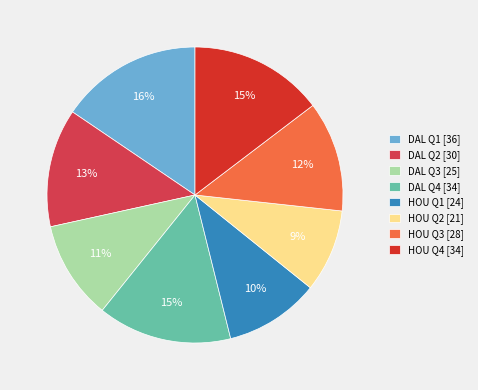

What is the ratio of the value at HOU Q4 to the value at DAL Q1?

0.9